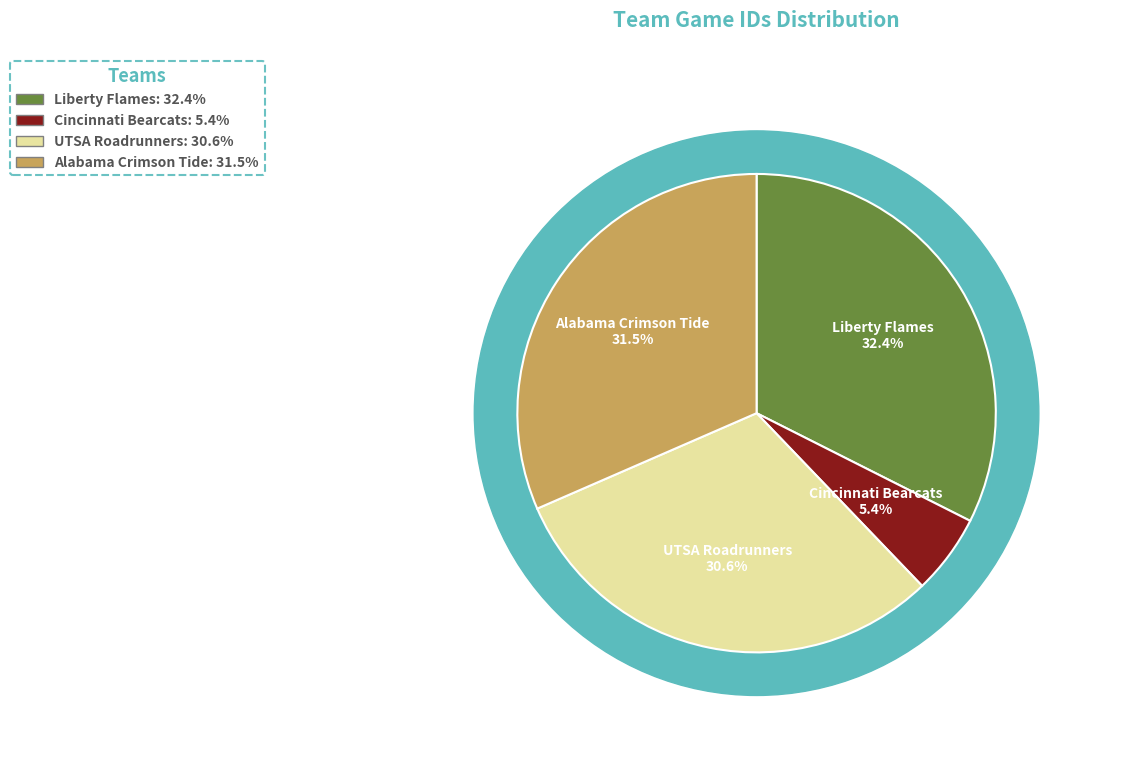

Between Alabama Crimson Tide and Liberty Flames, which is larger?

Liberty Flames